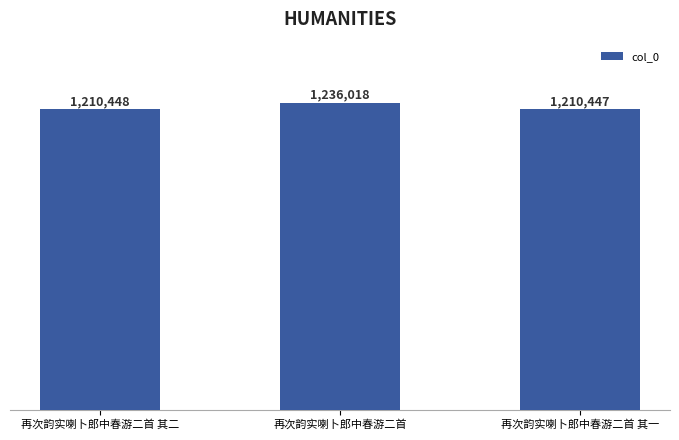

What is the difference between the second highest and minimum values?

1